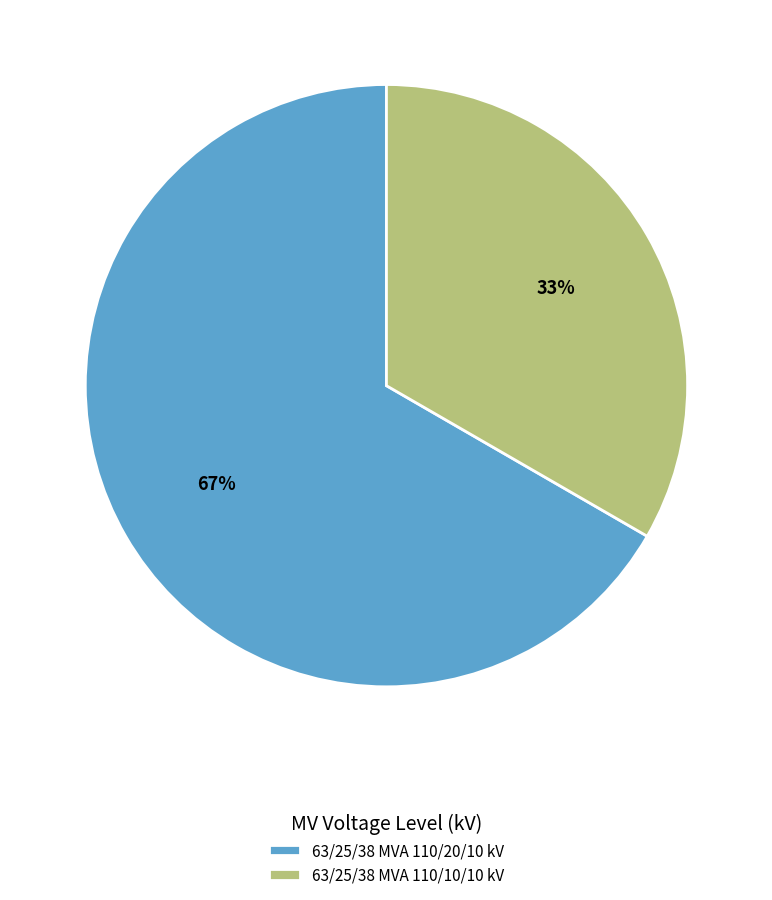

What percentage is the 63/25/38 MVA 110/20/10 kV slice, to the nearest percent?

67%